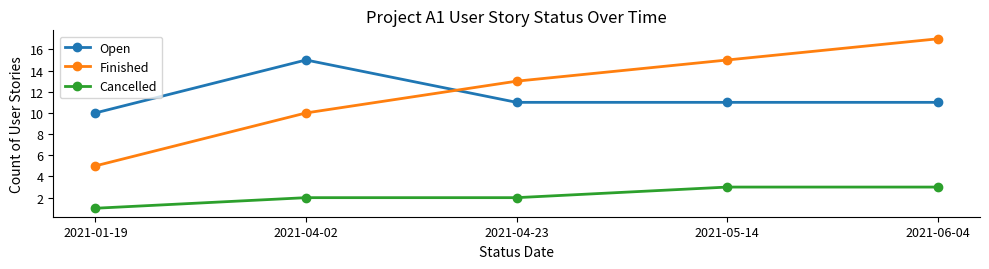

Is it true that Cancelled equals 1 at 2021-01-19?

True